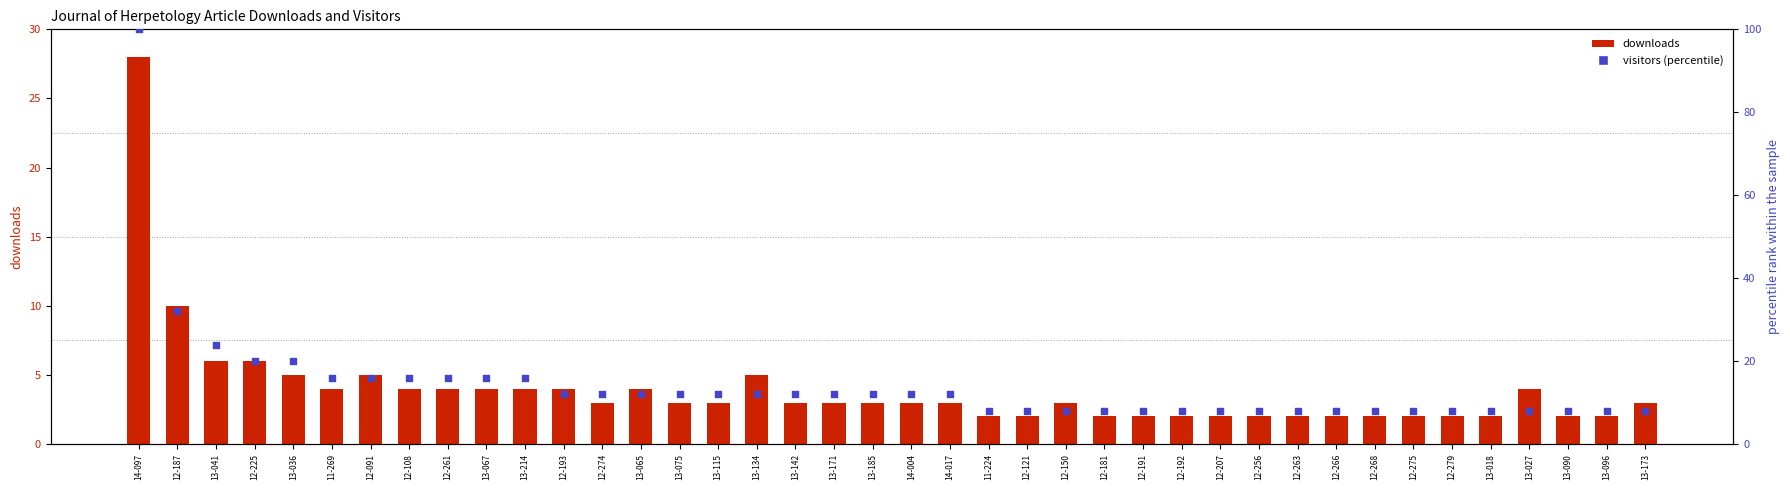

Which series reaches the minimum Y coordinate?

downloads